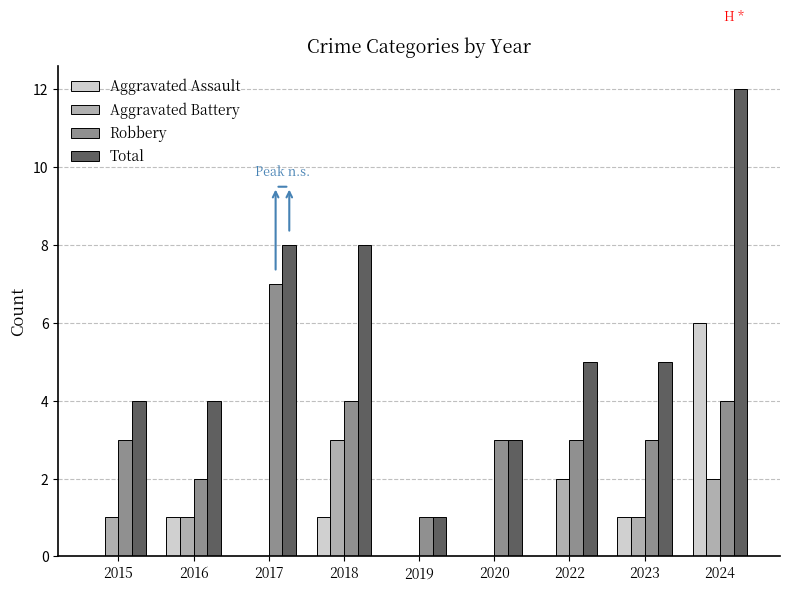

Is the value of Robbery at 2016 greater than the value of Aggravated Battery at 2017?

Yes